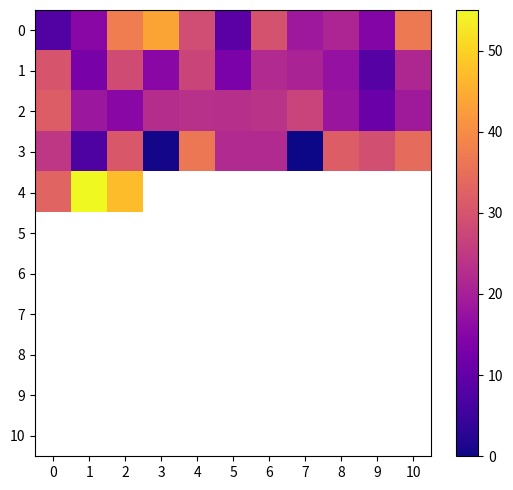

What is the sum of all 0 values?

263.0